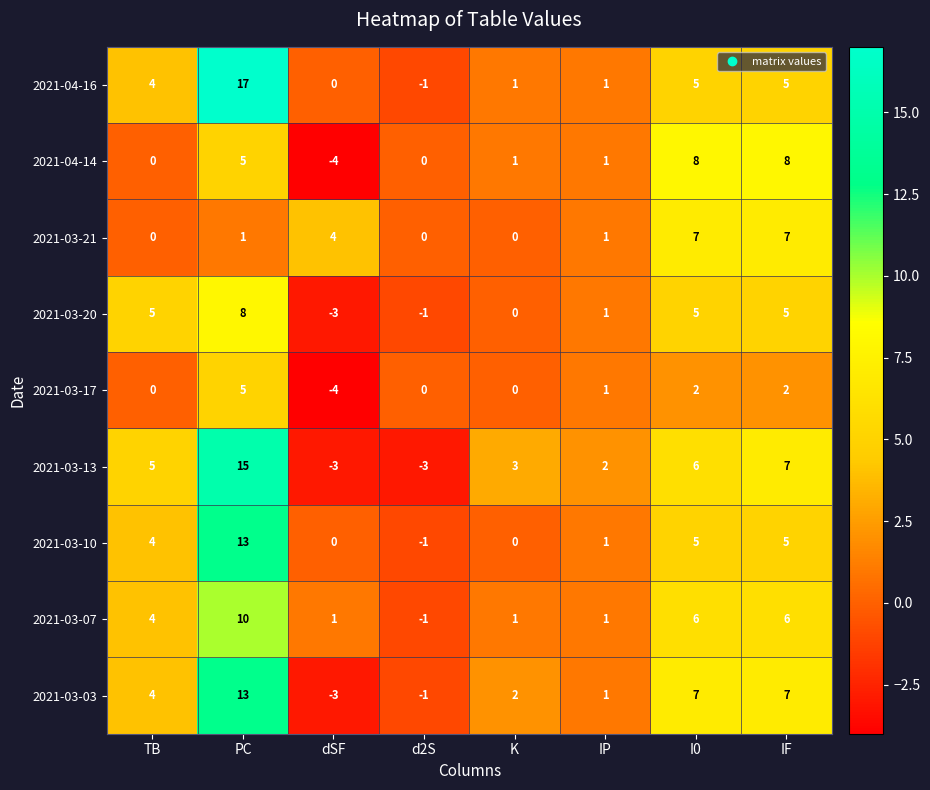

How many values in 2021-03-13 are below zero?

2